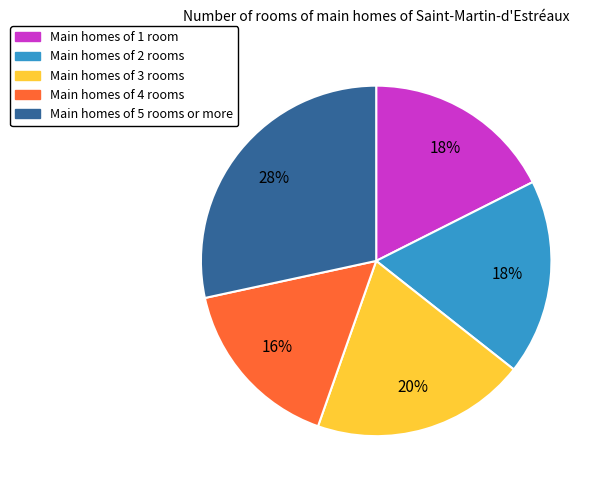

How many segments does this pie chart have?

5